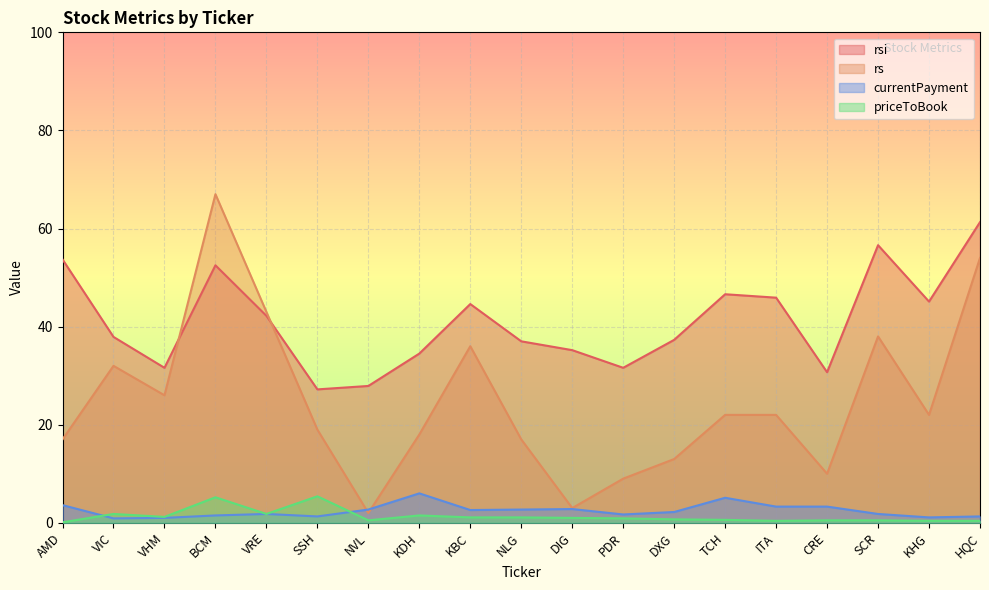

How many data points in rsi are less than 37?

7